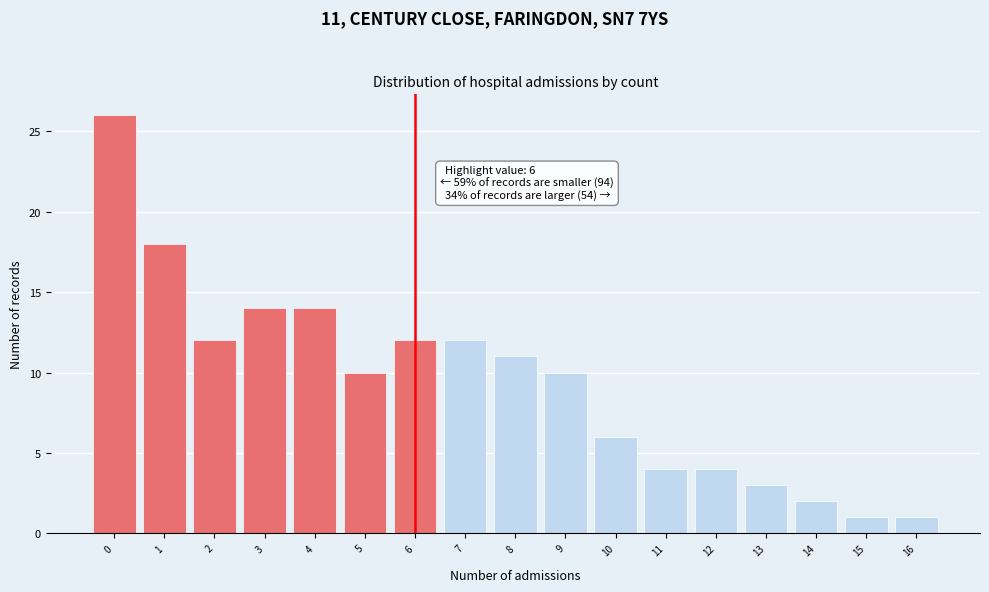

Which range on the x-axis has the tallest bar?

-0.5 to 0.5